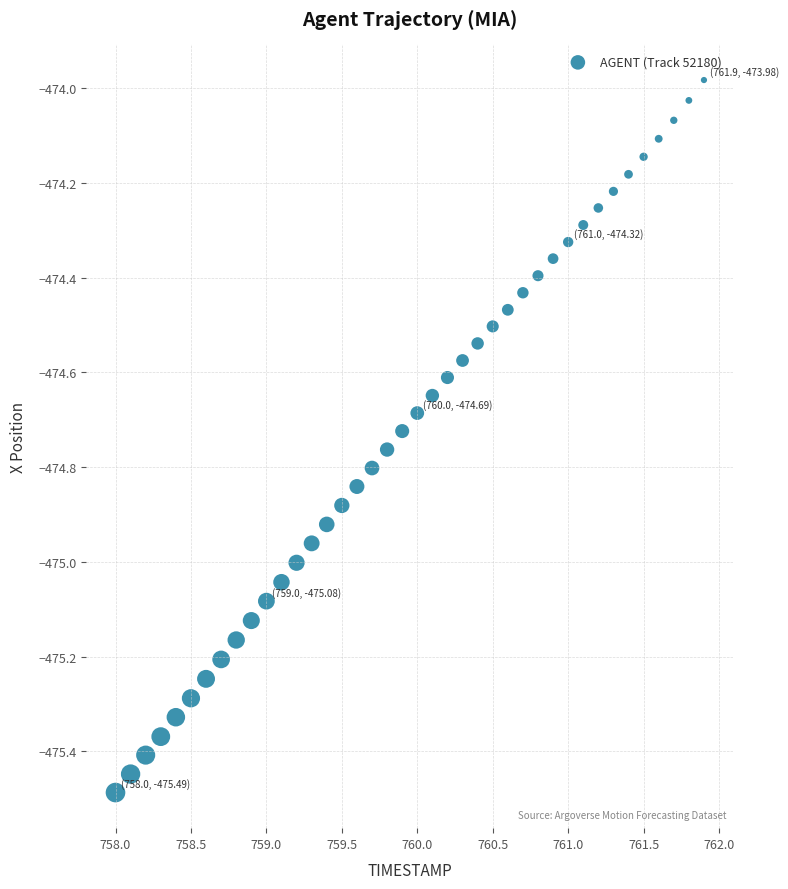

What is the range of Y values (max minus min)?

1.5